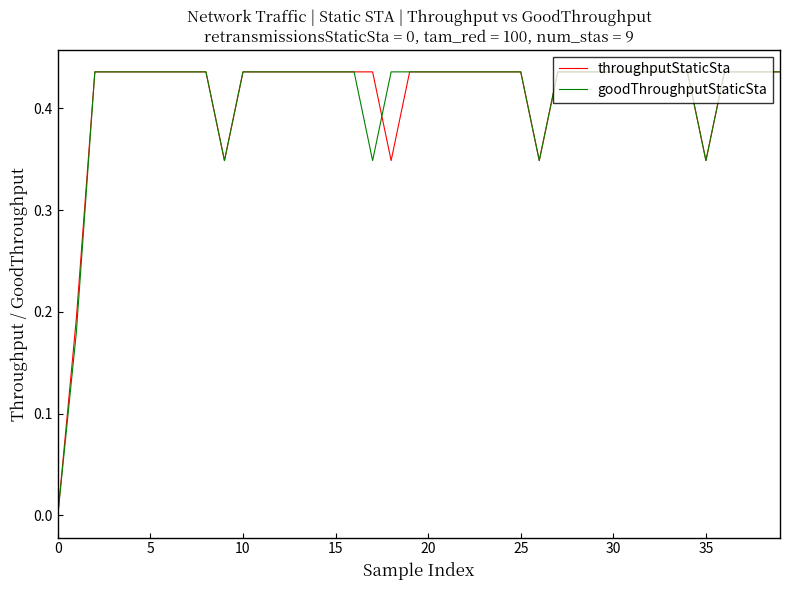

Where do goodThroughputStaticSta and throughputStaticSta first cross each other?

17 and 18